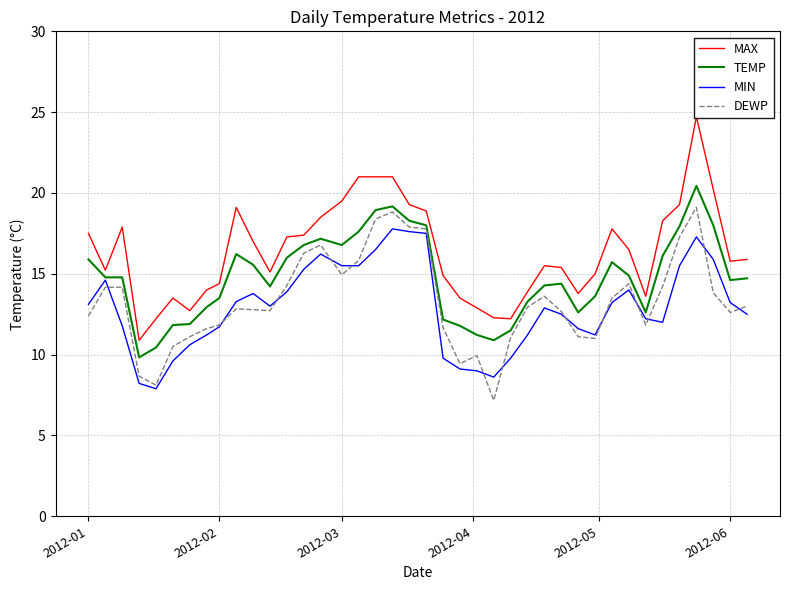

What is the difference between the second highest and second lowest values in the TEMP series?

8.7